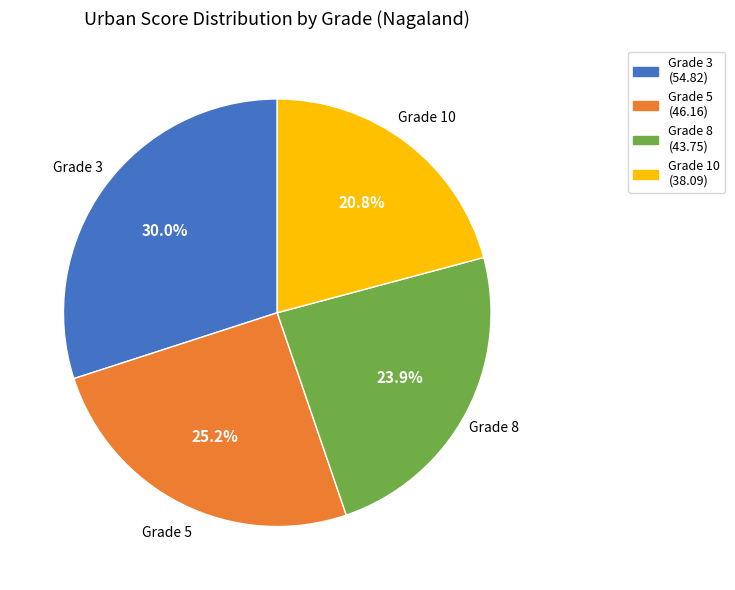

Approximately how many times larger is the value at Grade 10 compared to Grade 3?

0.7